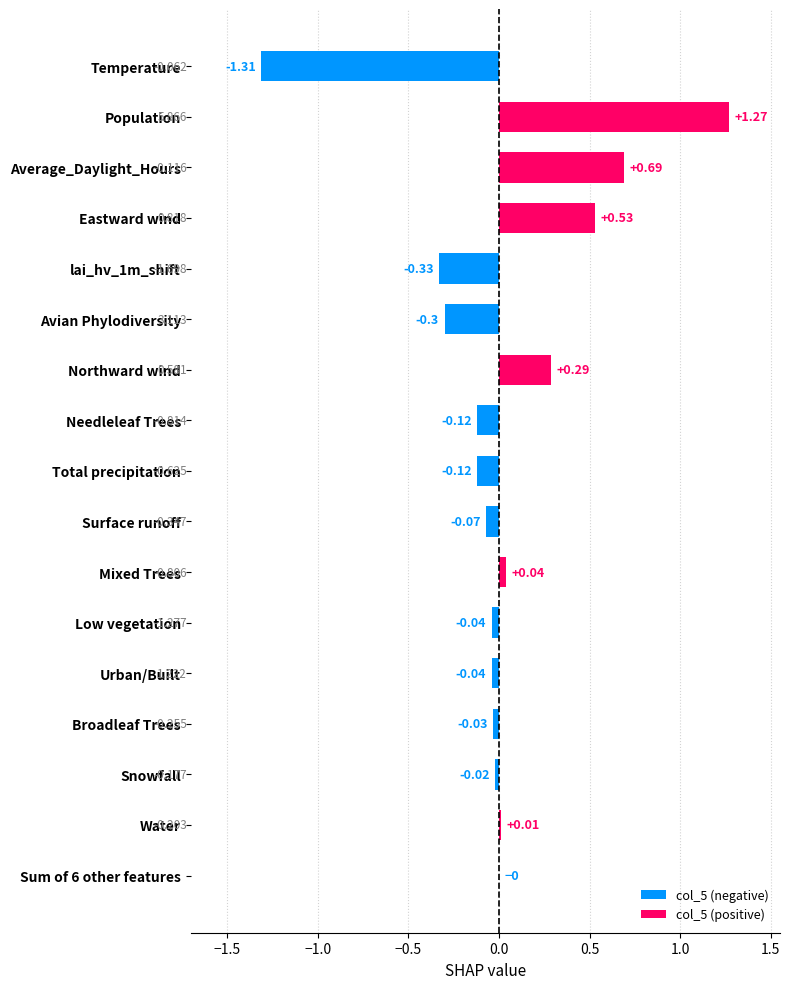

Which label corresponds to the largest value in the chart?

Population